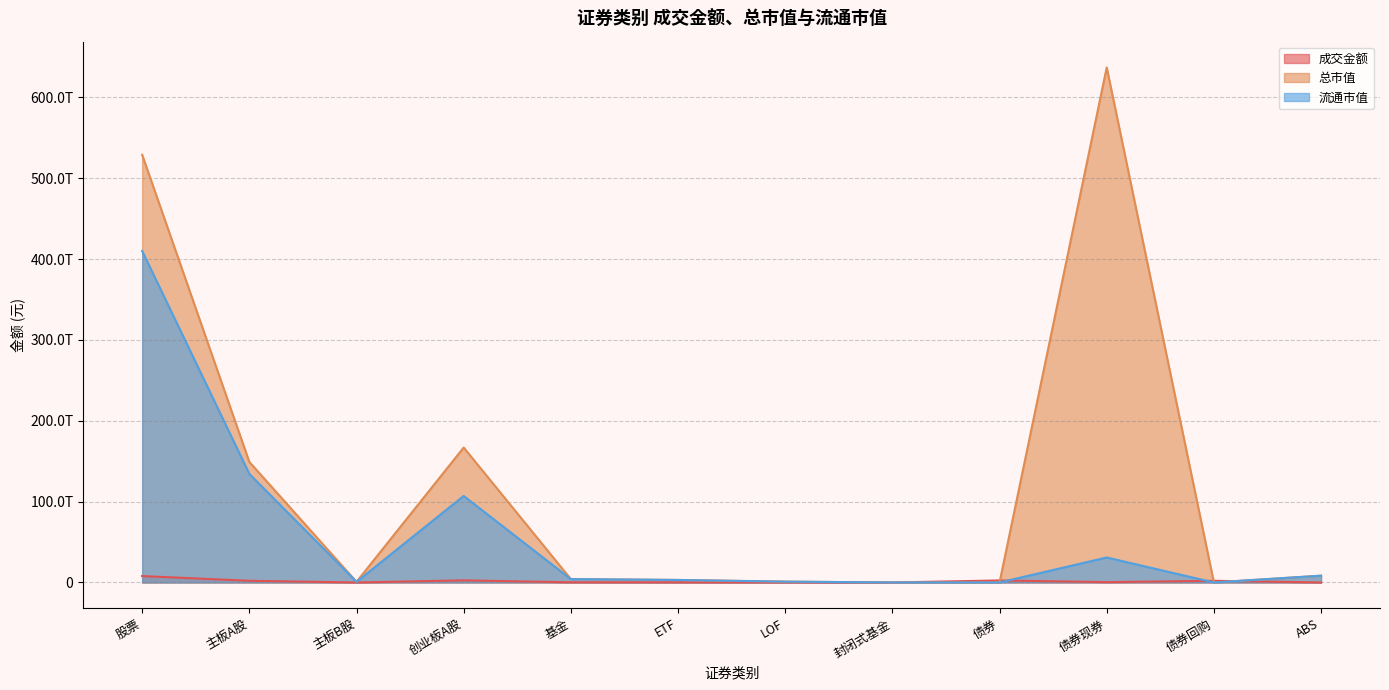

Between 主板B股 and 债券现券, which is larger?

债券现券